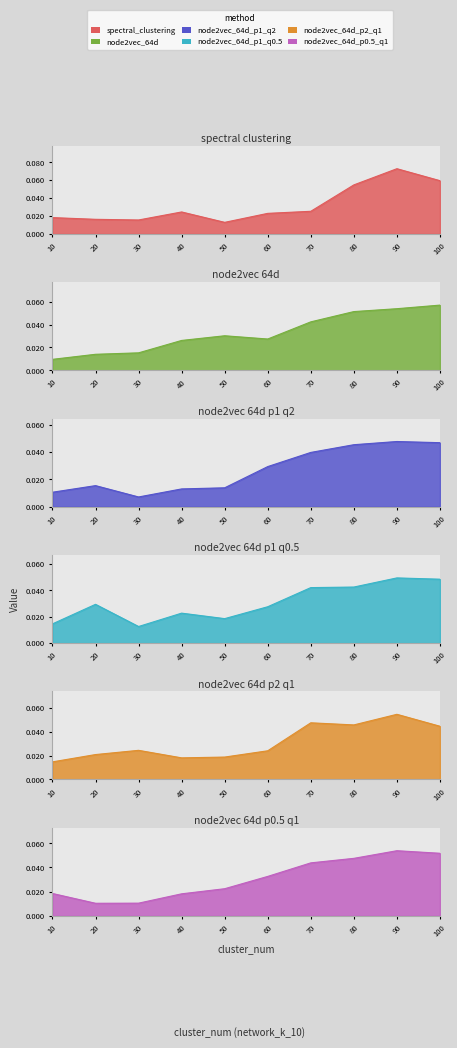

At which category does spectral_clustering reach its first local peak?

40